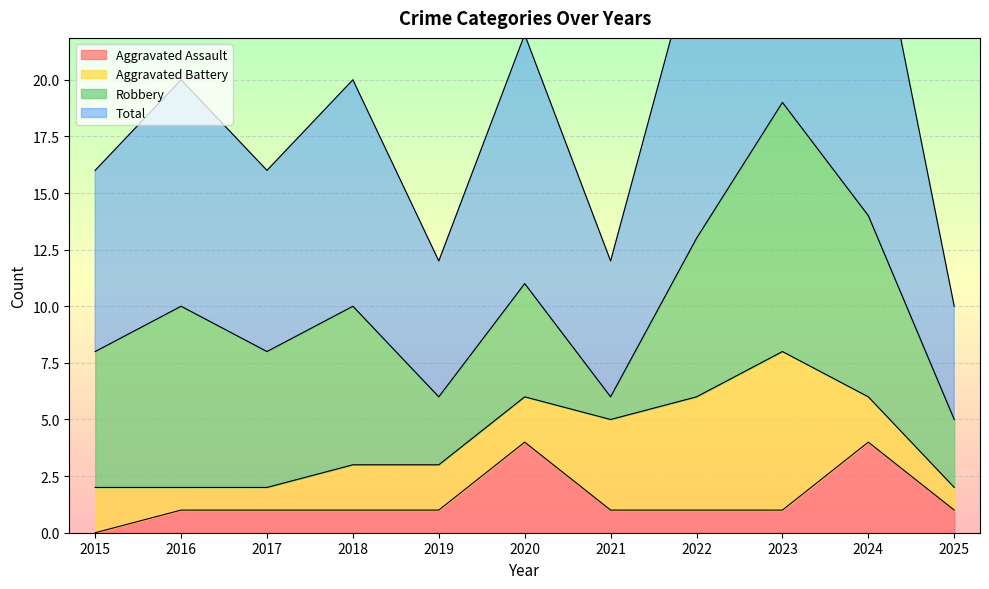

What is the highest value of the Aggravated Assault series?

4